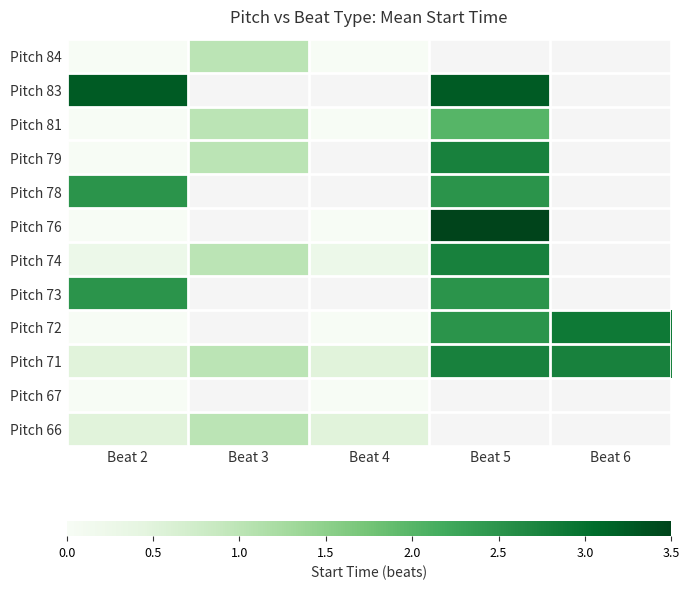

What is the greatest value displayed?

3.5